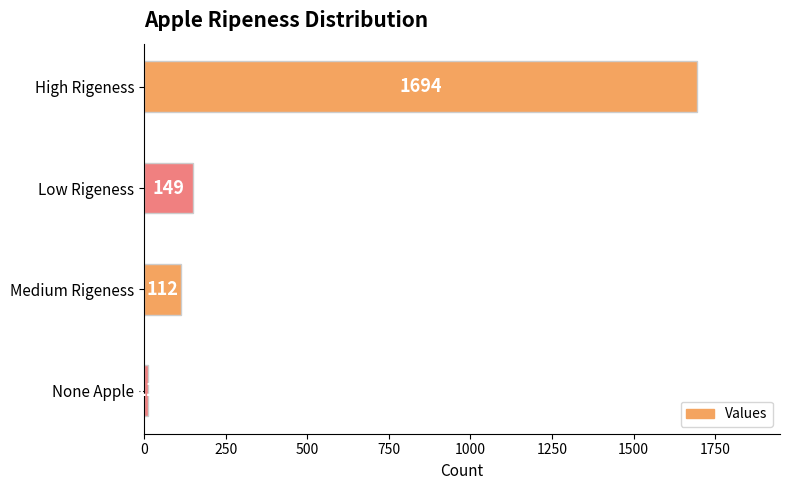

List the labels in order of value, smallest first.

None Apple, Medium Rigeness, Low Rigeness, High Rigeness